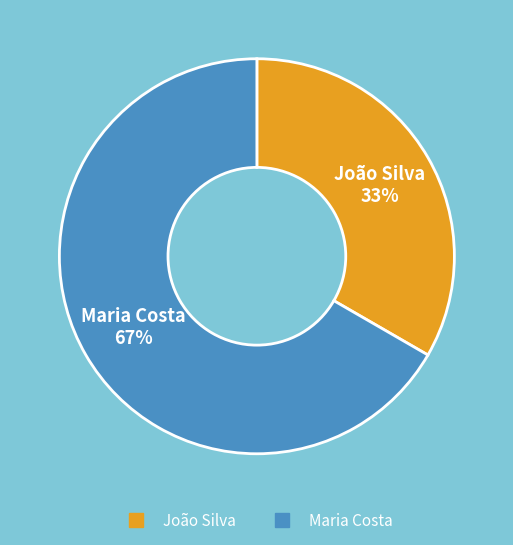

Rank the categories by value from lowest to highest.

João Silva, Maria Costa